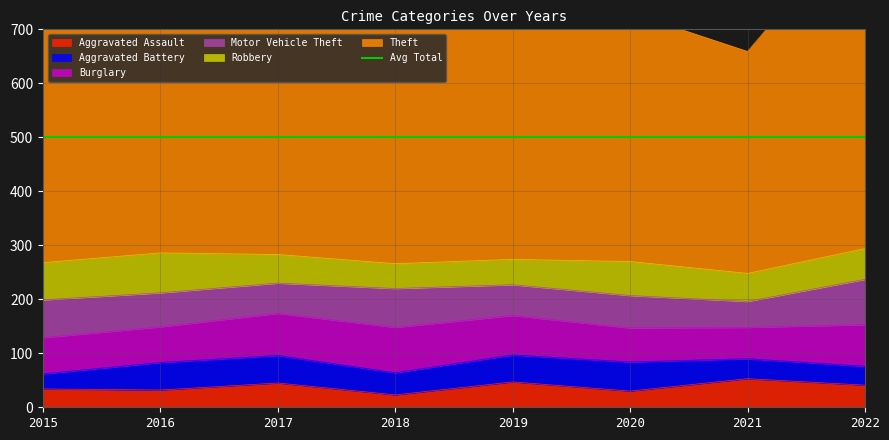

At which category does Aggravated Assault reach its first local valley?

2016